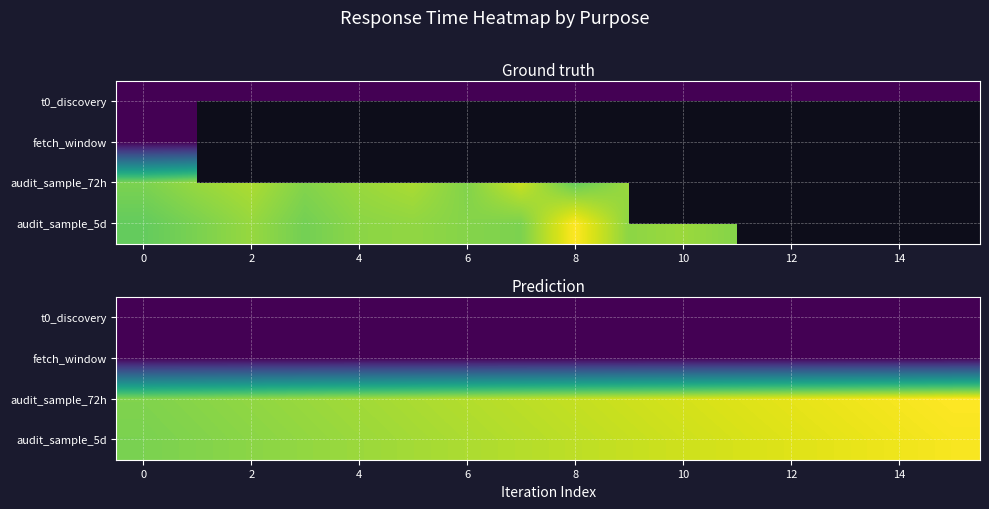

Between 2 and 4, which series saw the biggest shift?

audit_sample_72h